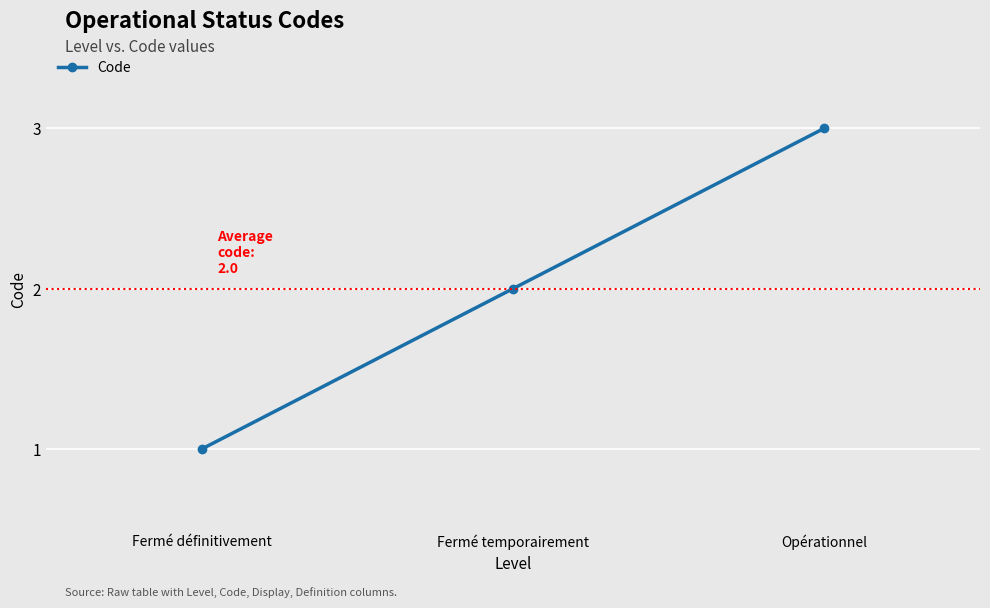

What is the label of the 1st point from the right?

Opérationnel